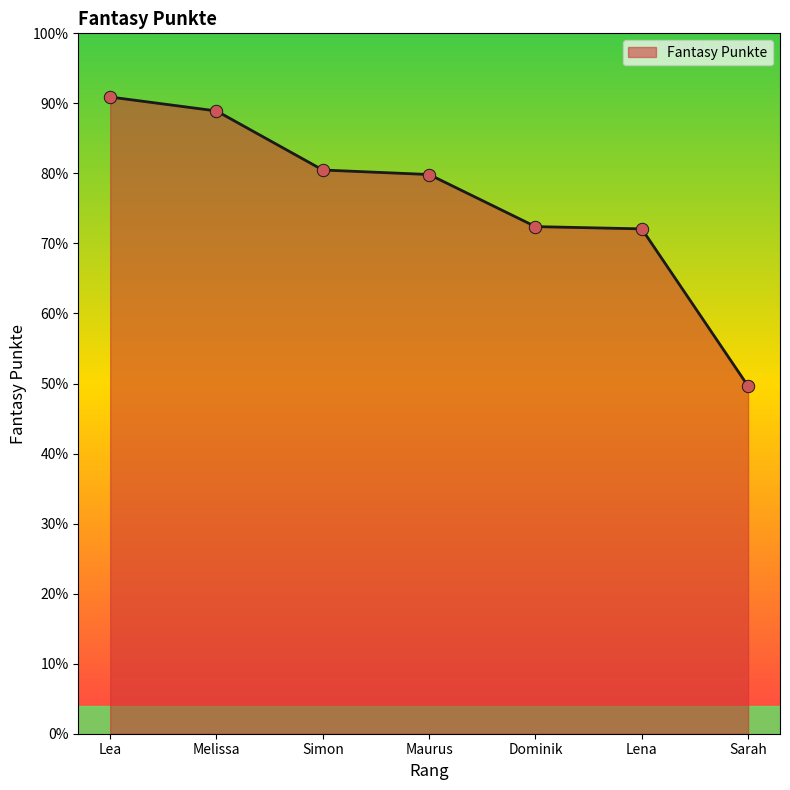

Between Simon and Lea, which is larger?

Lea